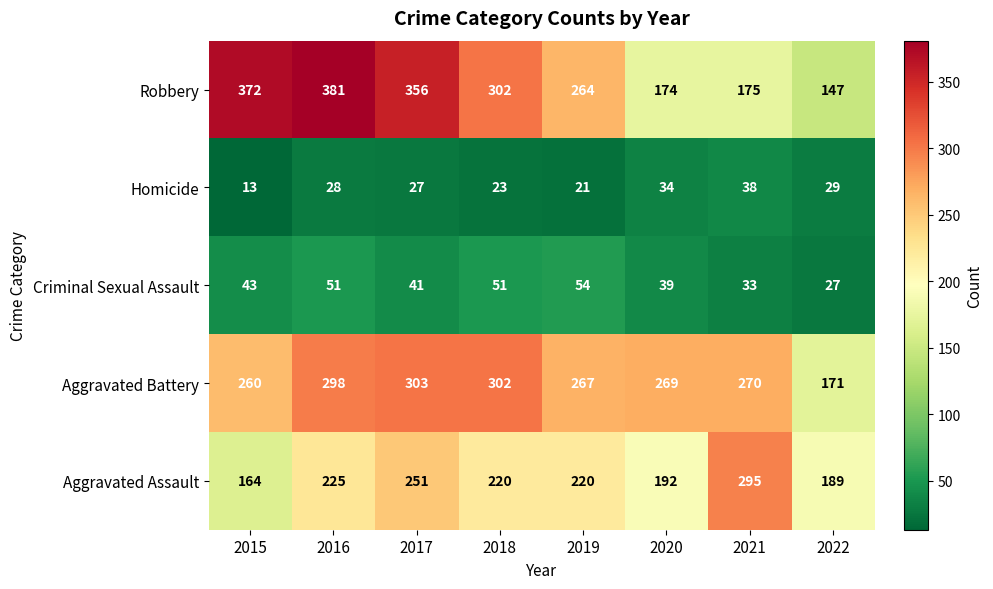

Where does the Aggravated Battery series first go above 270?

2016